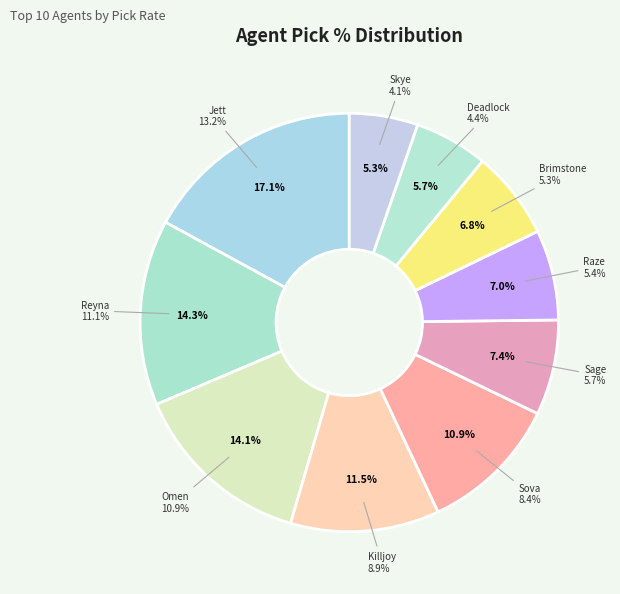

To the nearest percent, what percentage of the pie is Reyna?

14%